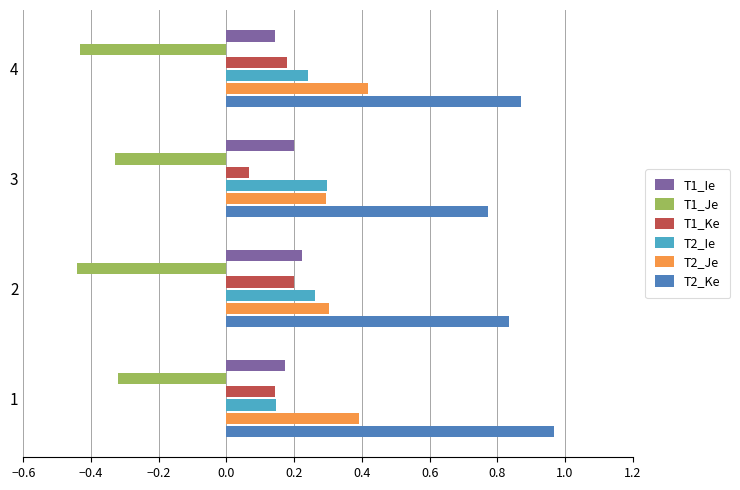

Count the T1_Ke values in the range 0 to 1.

4